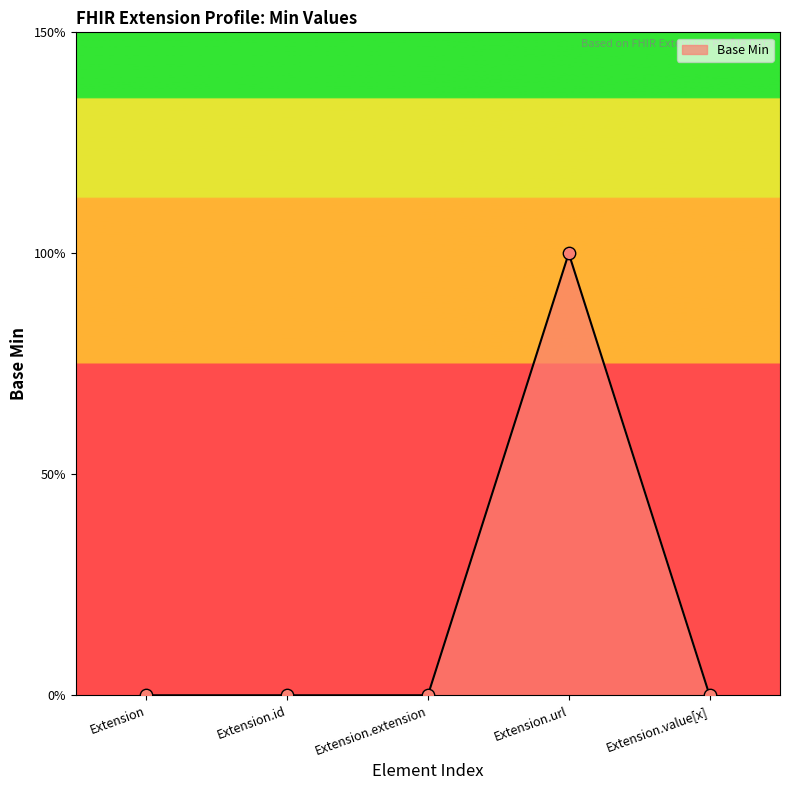

Which has a higher value, Extension.url or Extension.id?

Extension.url